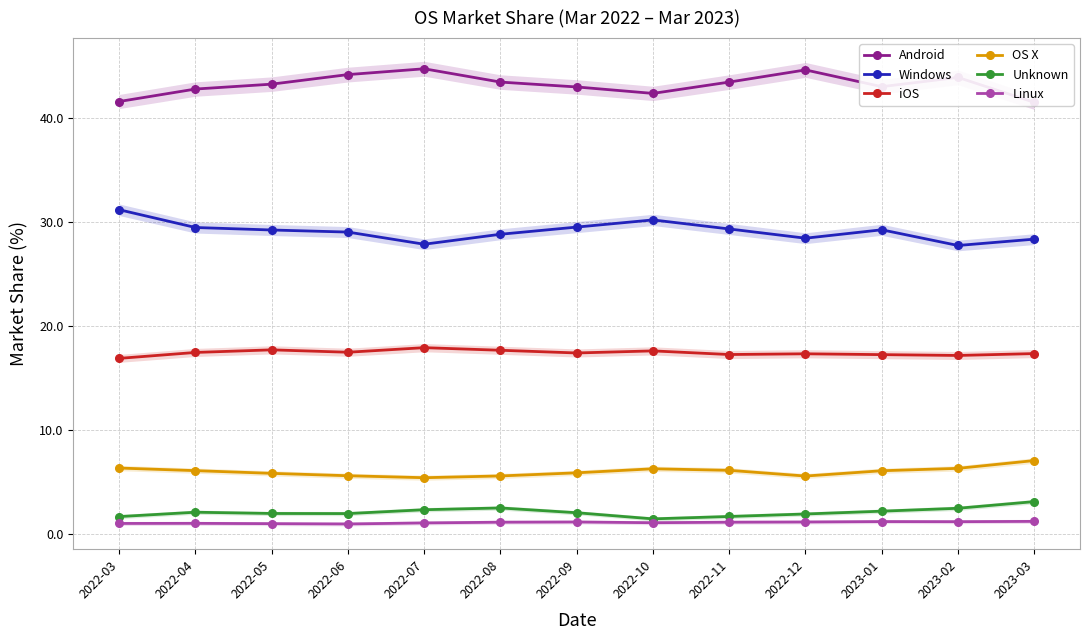

What is the total value across all series at 2022-12?

98.8